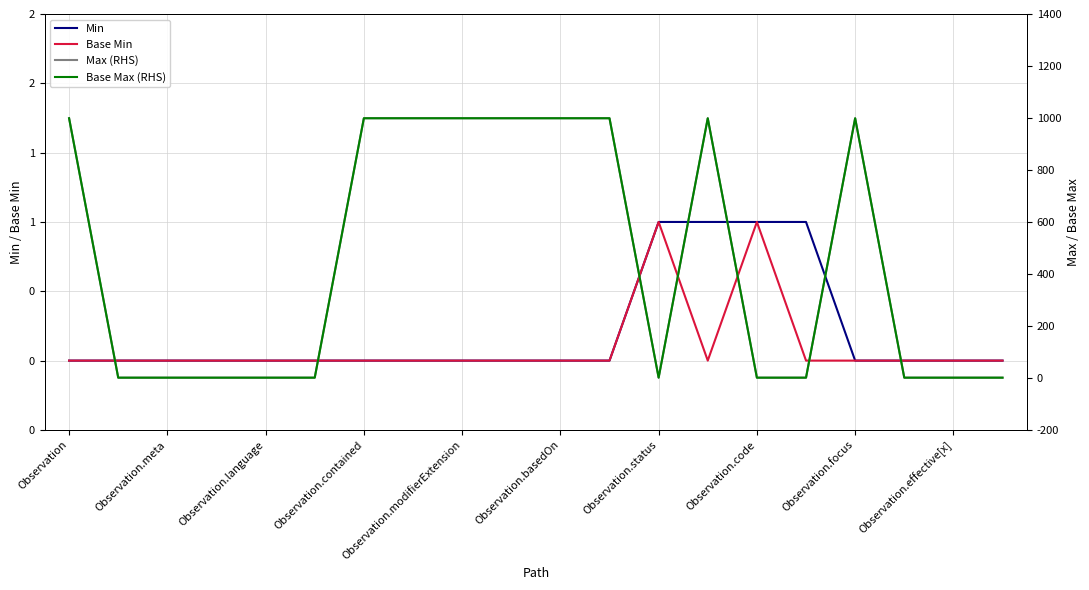

True or false: Max (RHS) has a value of 1 at Observation.effective[x].

True